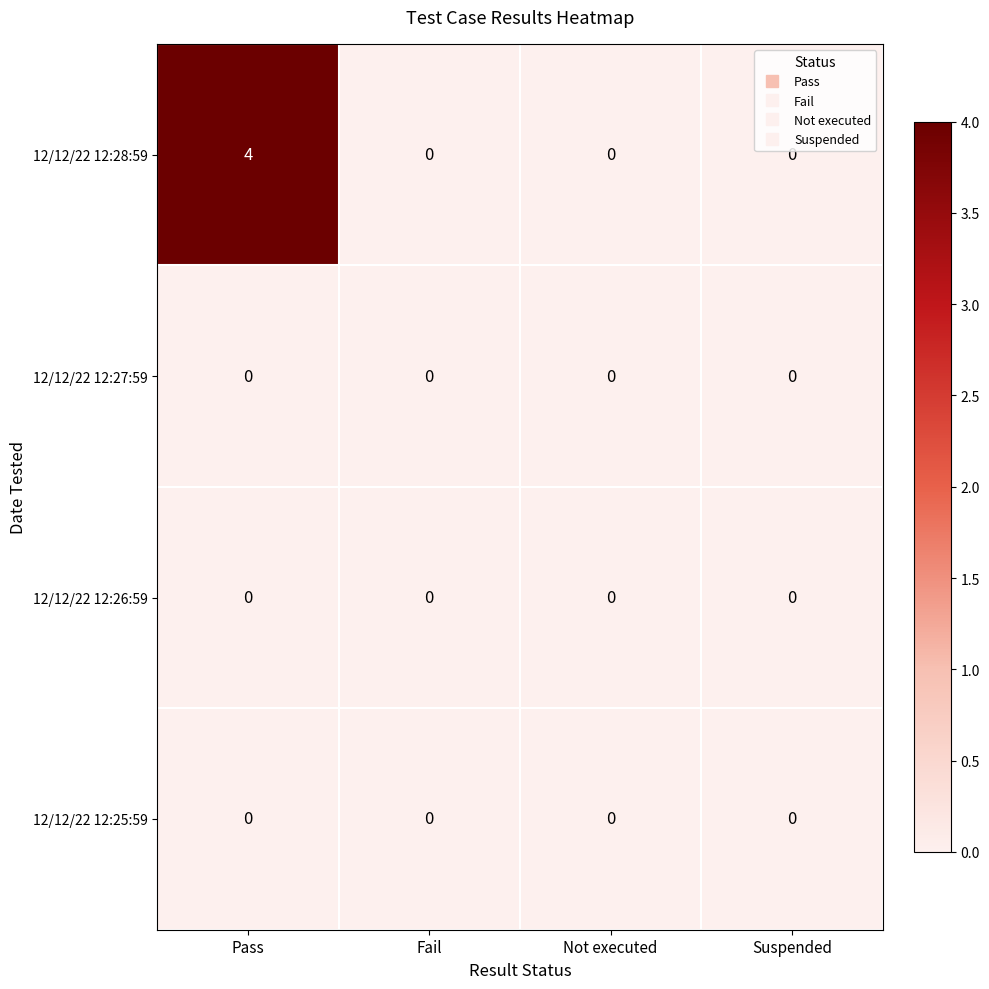

Reading left to right, list all the values displayed in this chart.

12/12/22 12:28:59: Pass=4	Fail=0	Not executed=0	Suspended=0
12/12/22 12:27:59: Pass=0	Fail=0	Not executed=0	Suspended=0
12/12/22 12:26:59: Pass=0	Fail=0	Not executed=0	Suspended=0
12/12/22 12:25:59: Pass=0	Fail=0	Not executed=0	Suspended=0